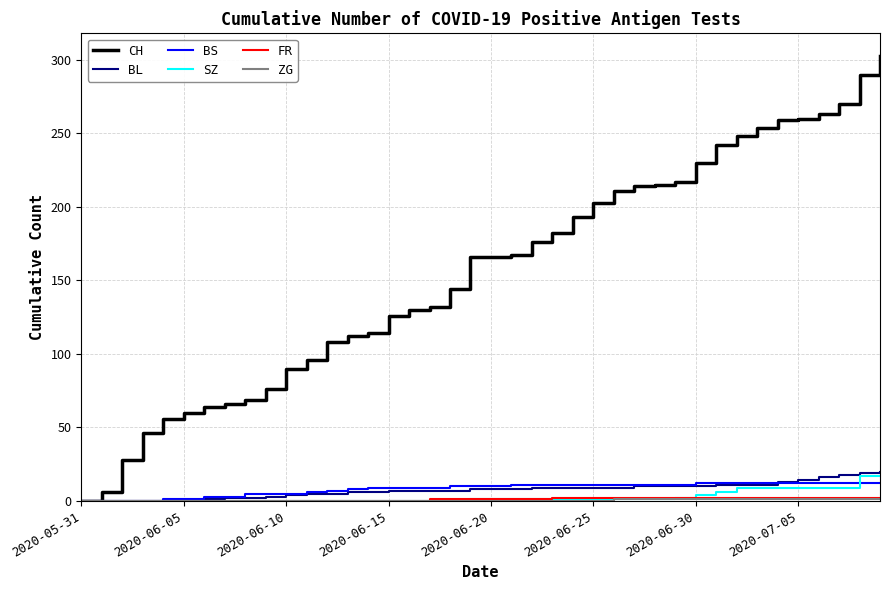

What is the maximum value for SZ?

17